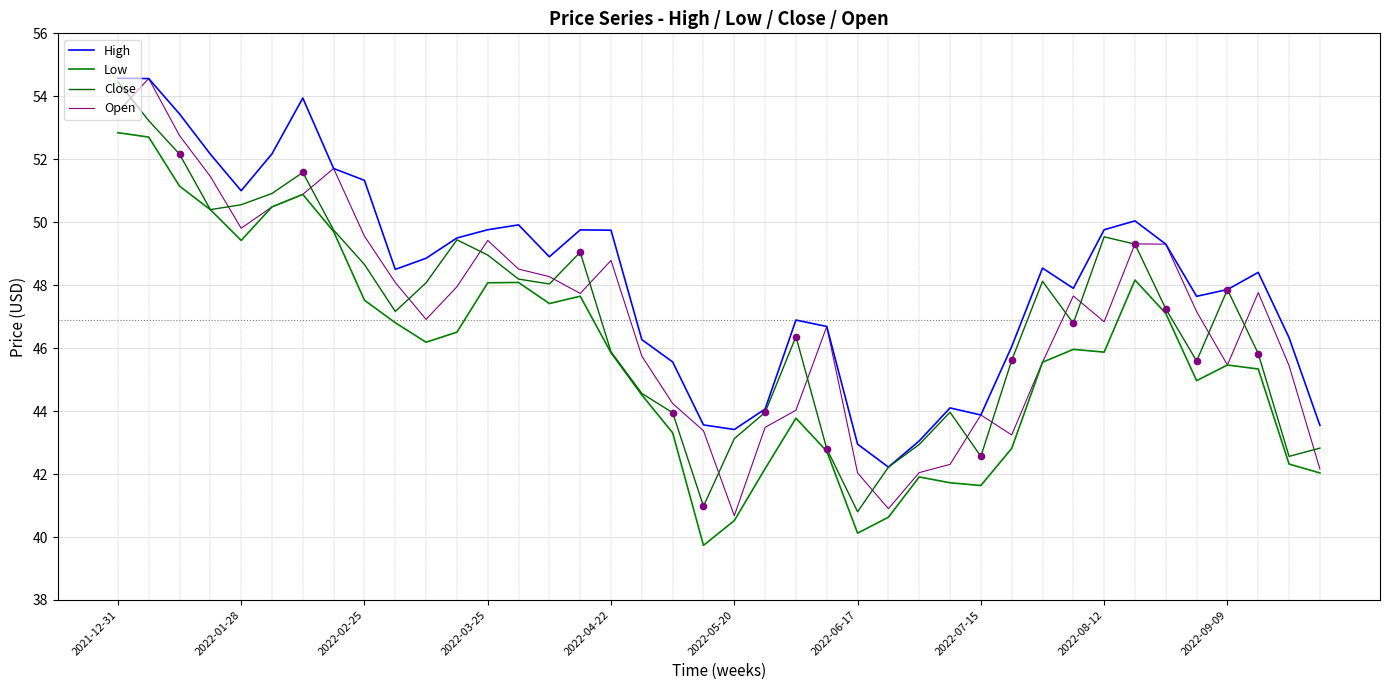

What are all the series names shown in the legend?

High, Low, Close, Open